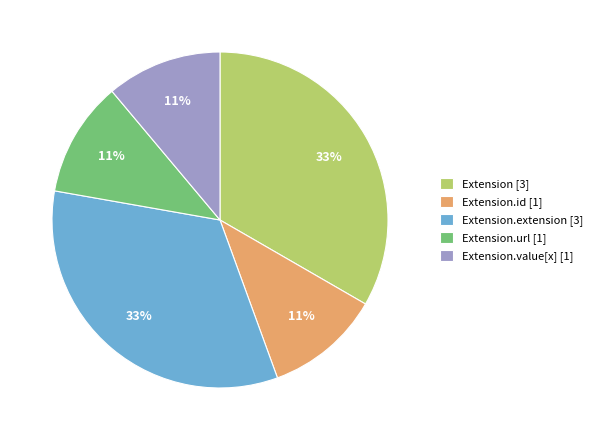

What percentage is the Extension.value[x] [1] slice, to the nearest percent?

11%